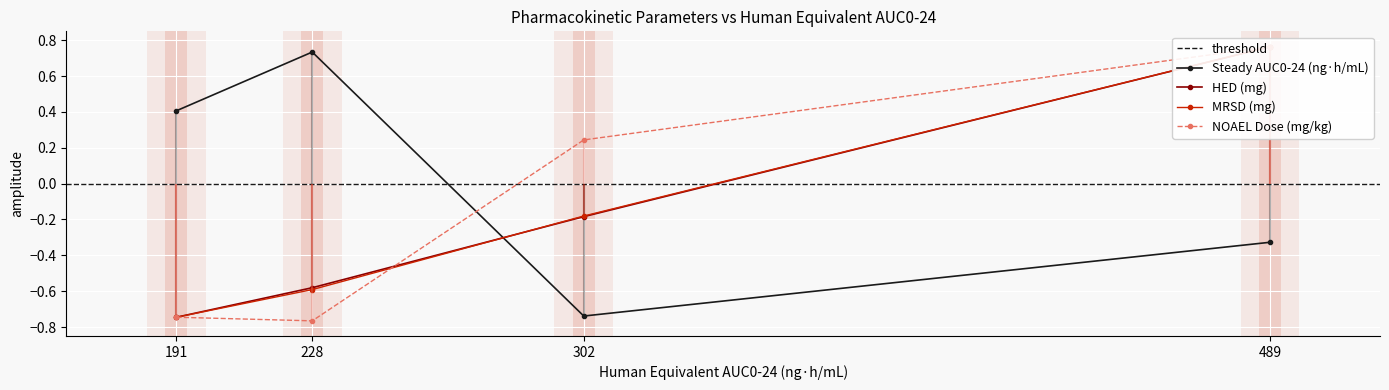

Reading left to right, extract all data points from this chart.

Steady AUC0-24 (ng·h/mL): 0.4	0.7	-0.7	-0.3
HED (mg): -0.7	-0.6	-0.2	0.8
MRSD (mg): -0.7	-0.6	-0.2	0.8
NOAEL Dose (mg/kg): -0.7	-0.8	0.2	0.8